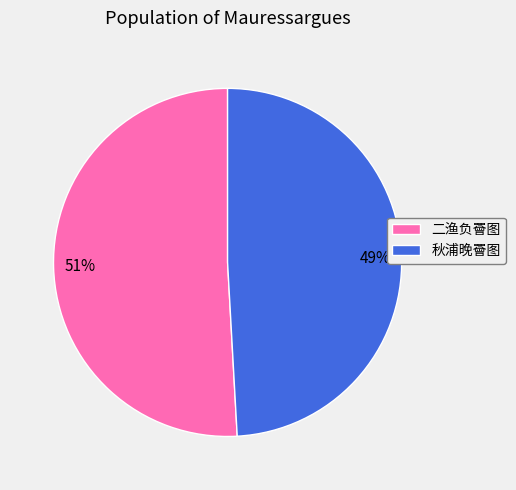

Which has a higher value, 秋浦晚罾图 or 二渔负罾图?

二渔负罾图